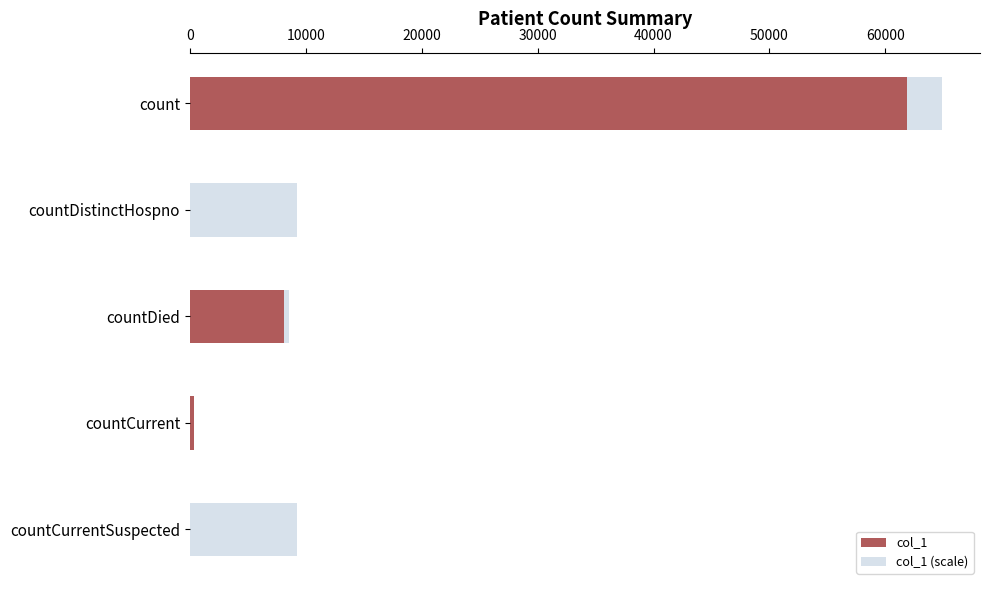

How many data points in col_1 (scale) are less than 9274?

2